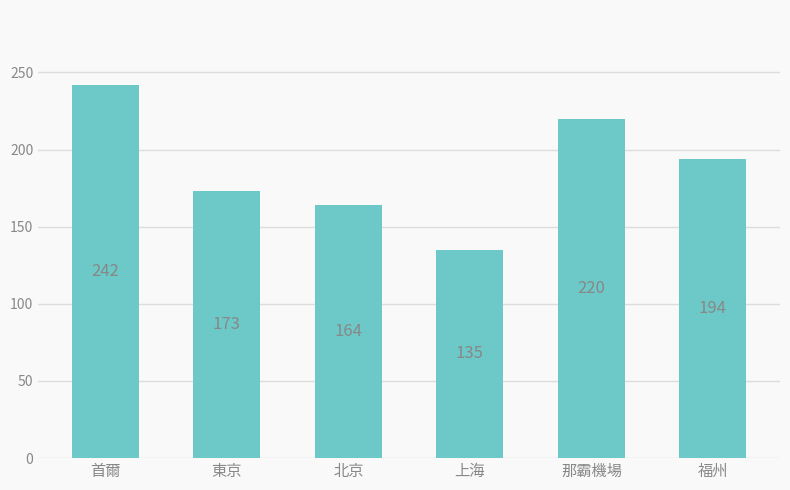

Where does the data first go above 194?

首爾